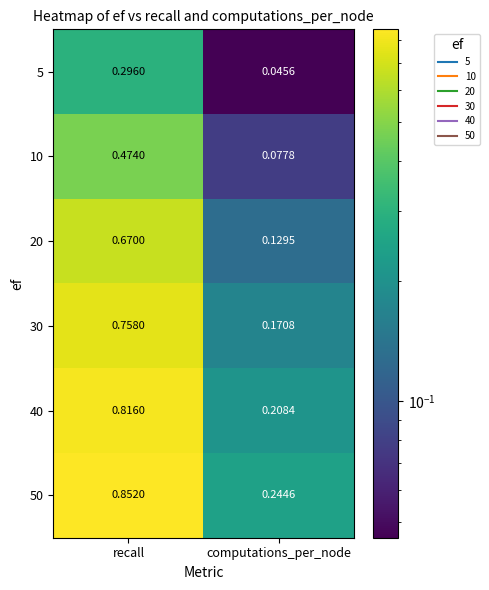

At which label is 20 closest to 0?

computations_per_node